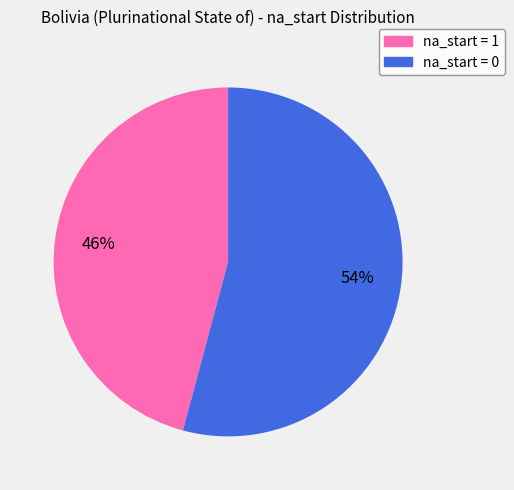

Is there a majority slice in this chart?

Yes